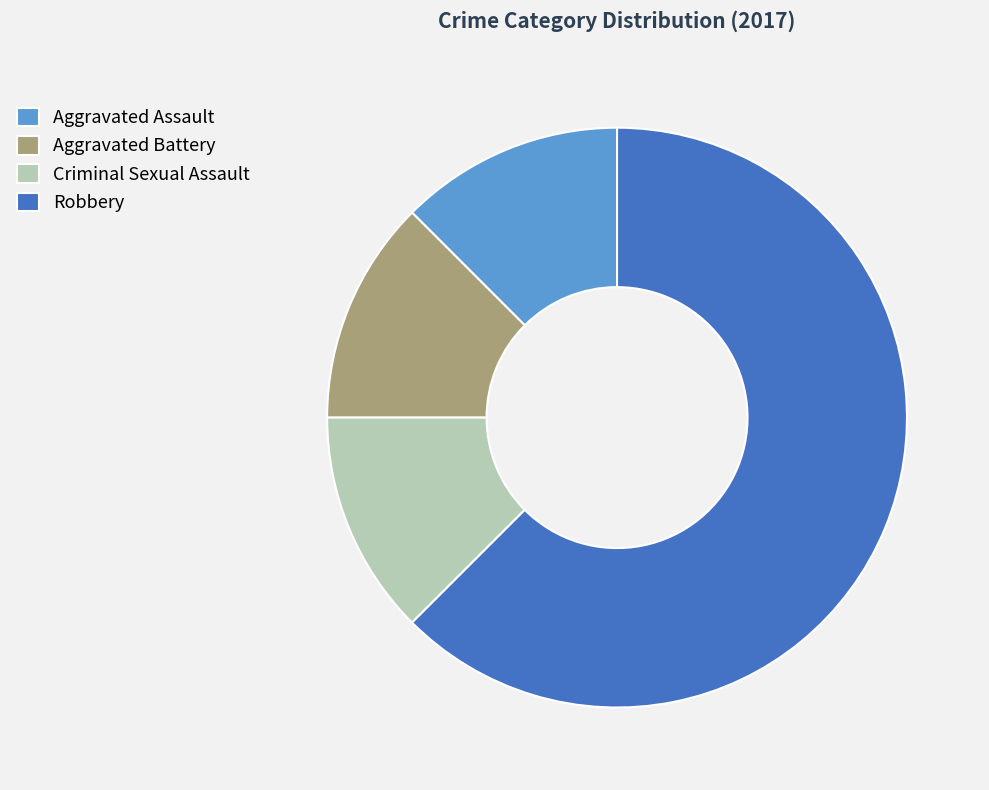

Is the sum of Aggravated Assault and Aggravated Battery greater than half?

No